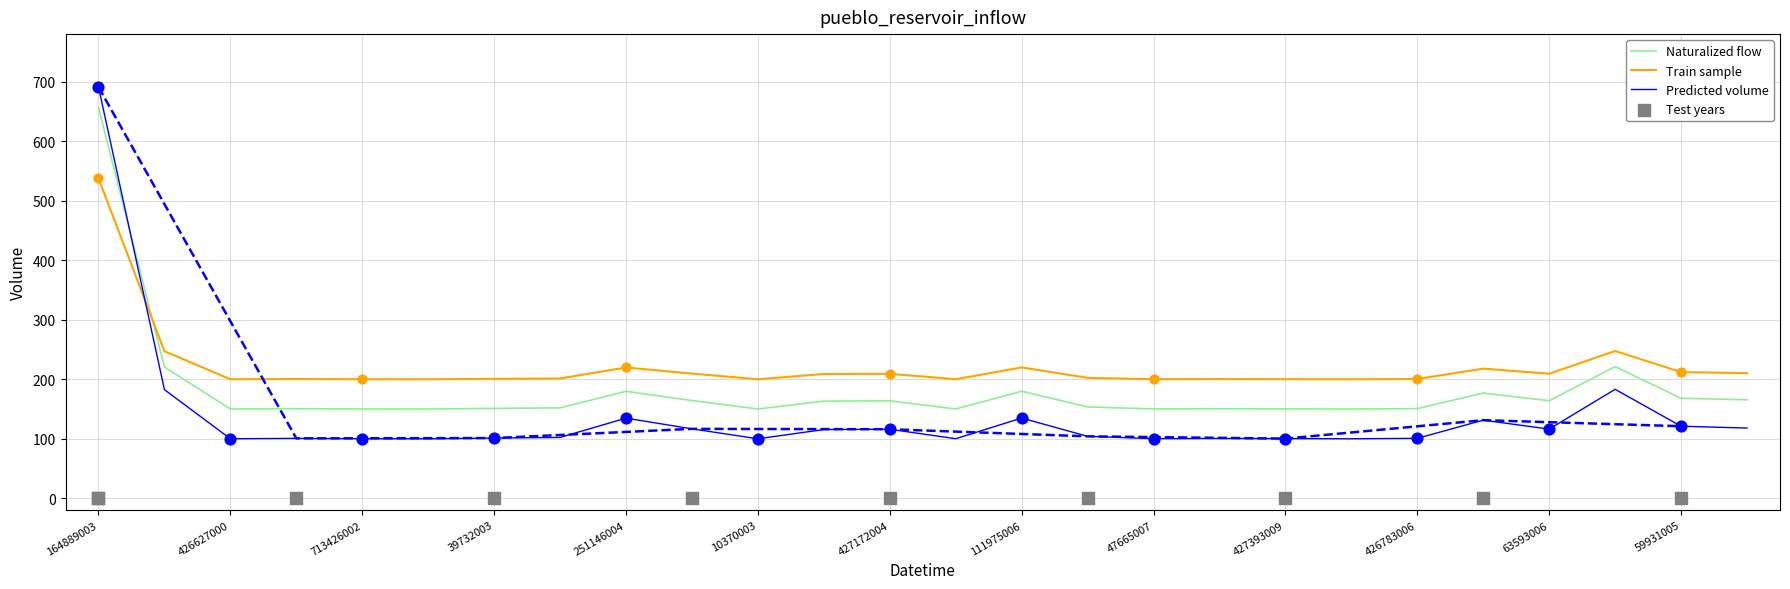

At which label does Predicted volume reach its peak?

164889003